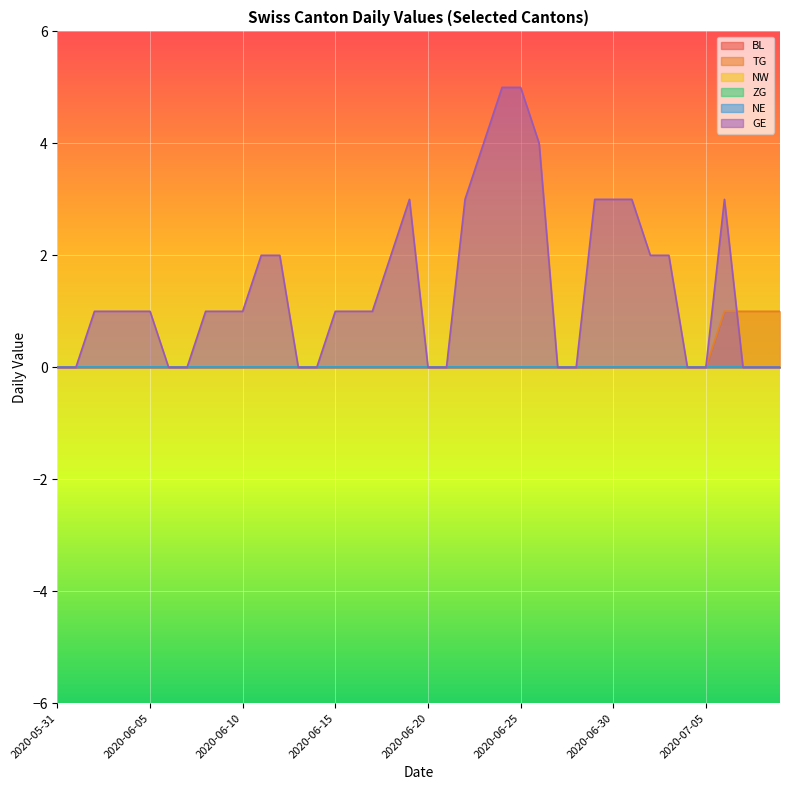

What is the maximum value shown in the chart?

5